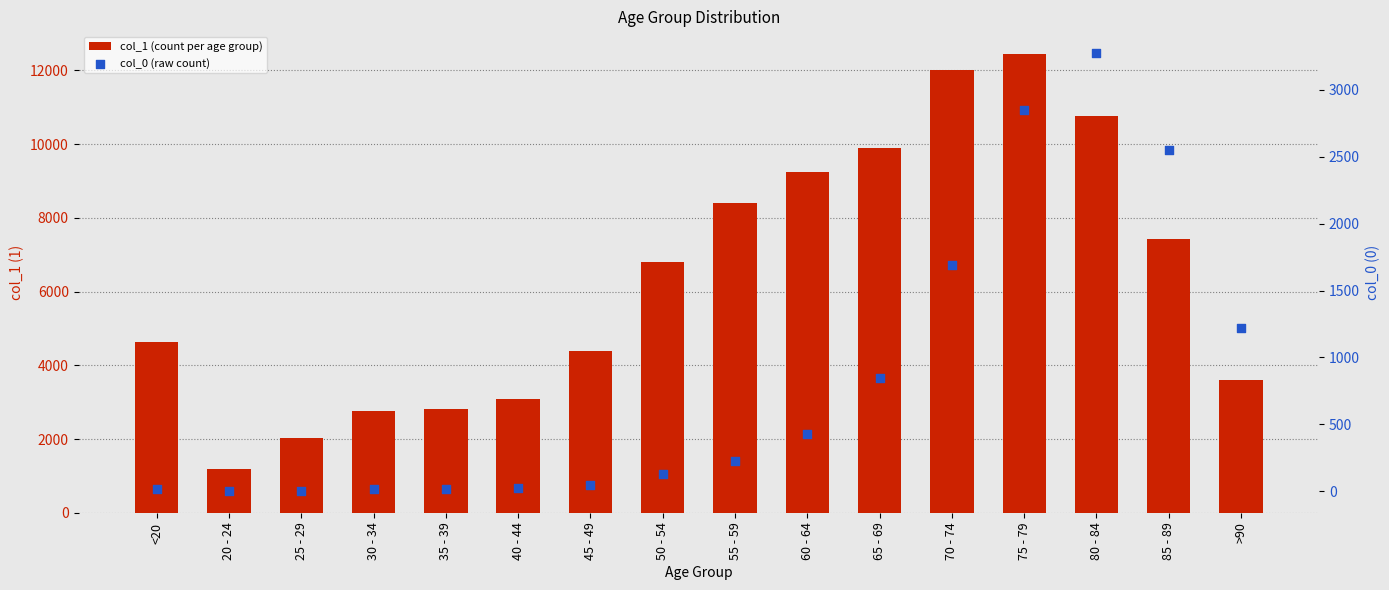

Which series has the largest total across all categories?

1